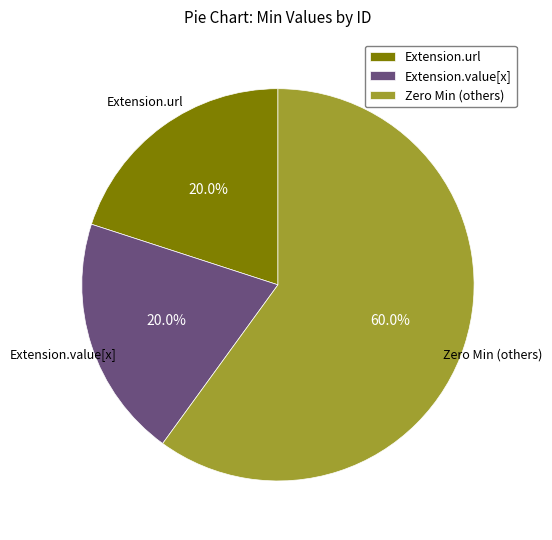

Does Extension.url represent more than half of the total?

No